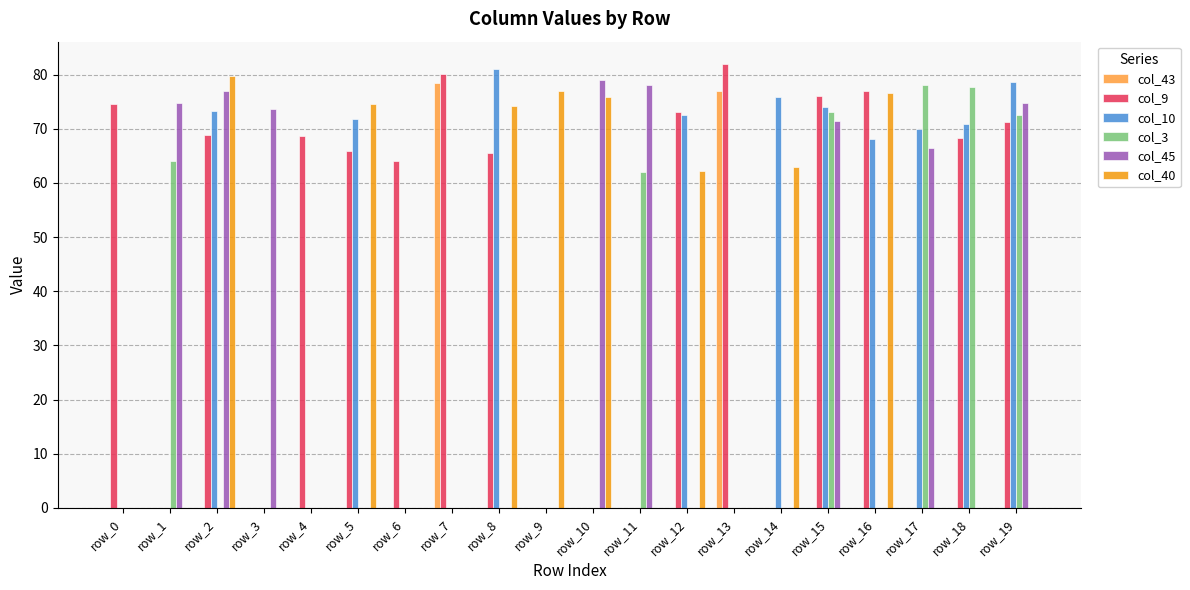

Is the value of col_40 at row_19 greater than the value of col_9 at row_7?

No